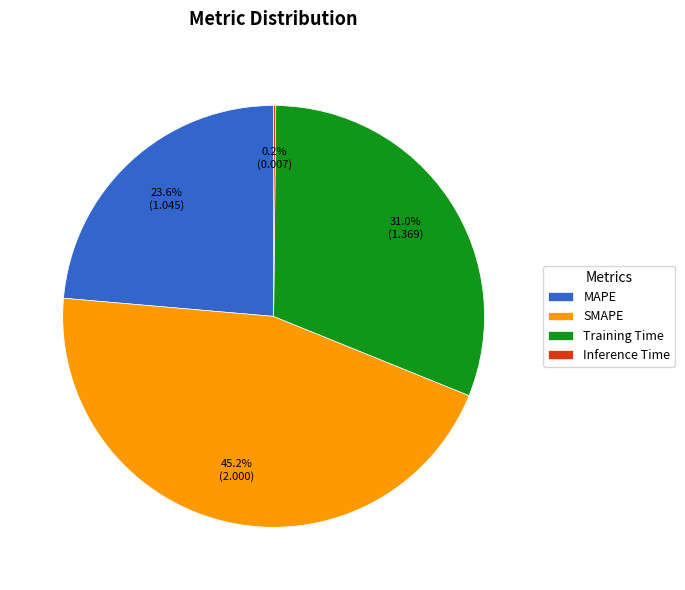

True or false: Training Time accounts for 31% of the total.

True